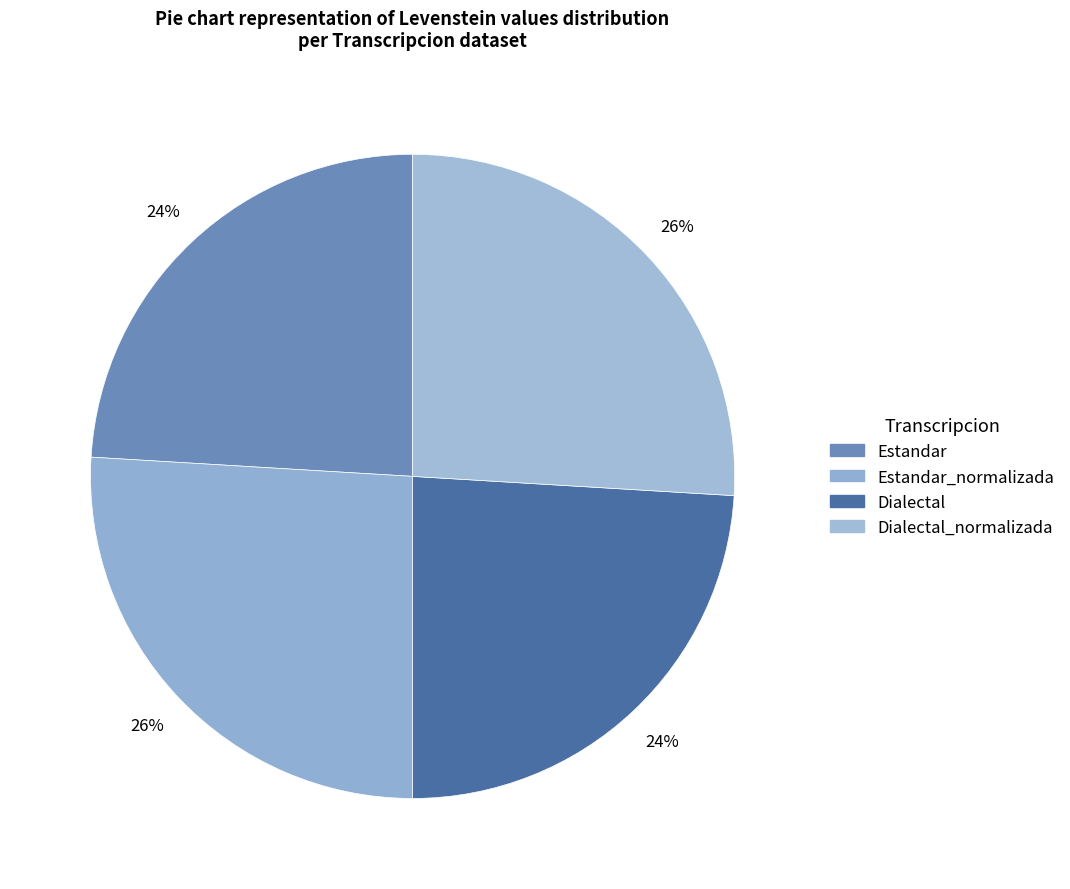

Rank the categories by value from highest to lowest.

Estandar_normalizada, Dialectal_normalizada, Estandar, Dialectal